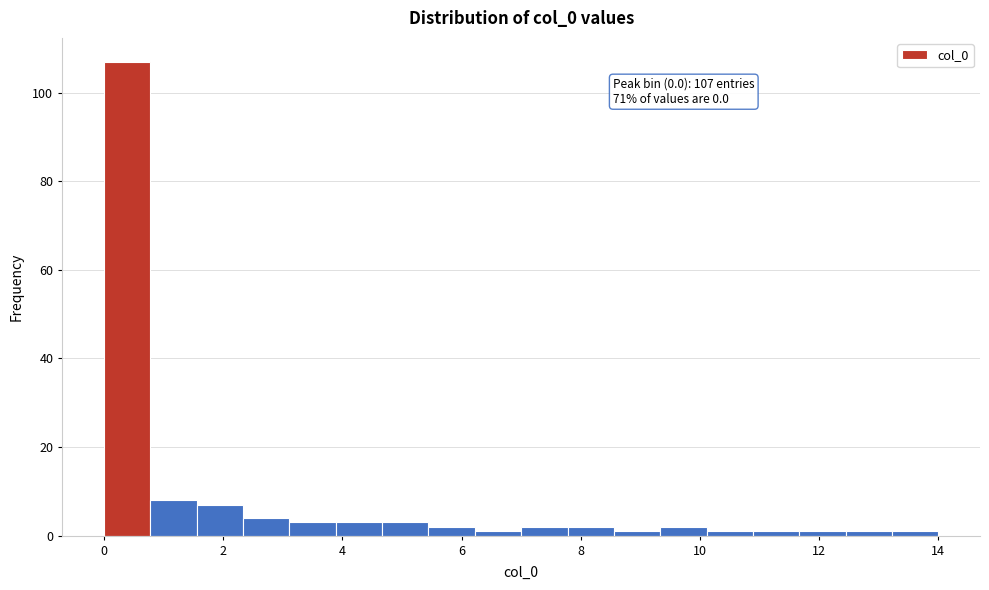

Around what value on the x-axis is the tallest bar? Give the approximate position of its centre, as read against the axis.

0.4